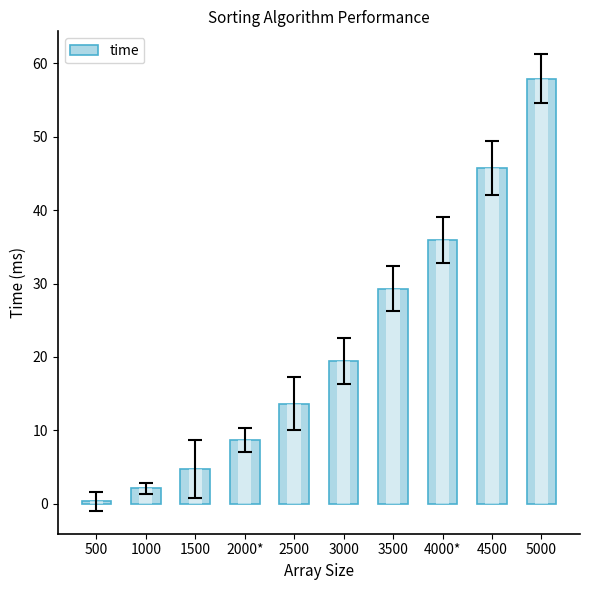

Is it true that timeDeviation equals 3.1 at 3000?

True